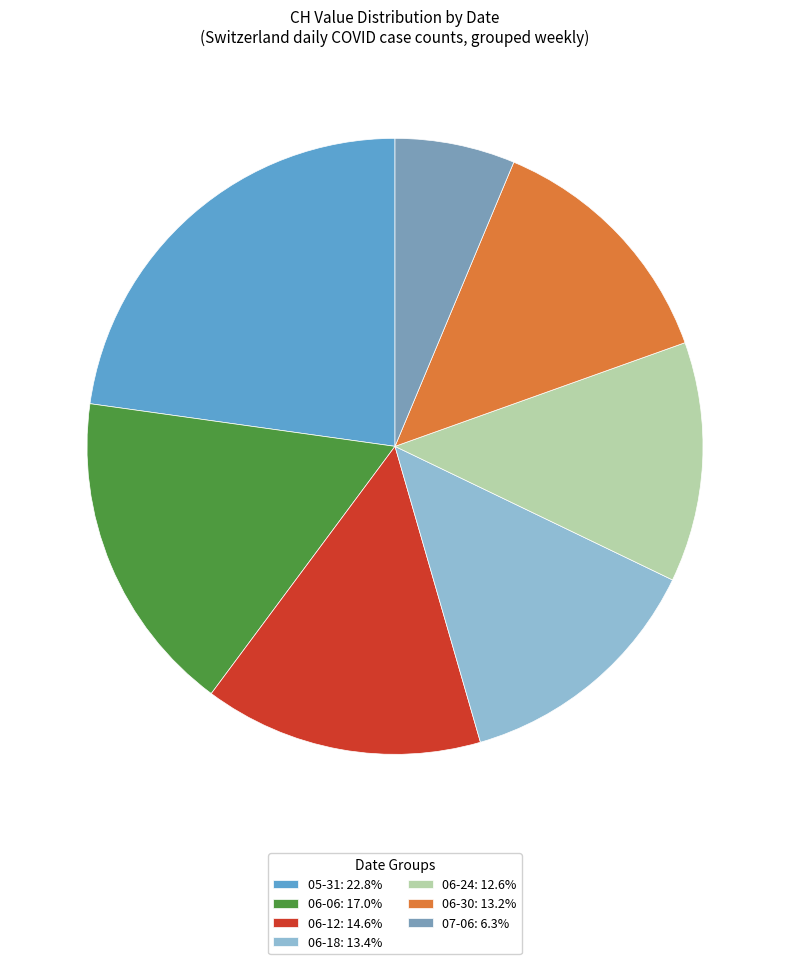

Combined, do 06-06: 17.0% and 05-31: 22.8% account for over 50%?

No